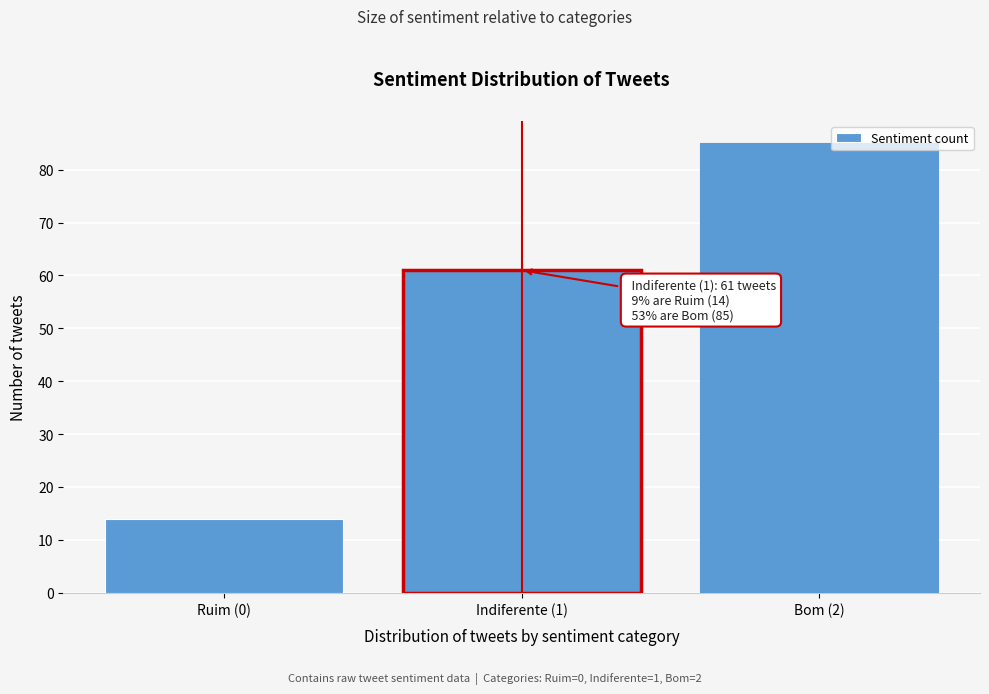

Reading left to right, what are all the values shown in this chart?

Ruim (0)=14	Indiferente (1)=61	Bom (2)=85